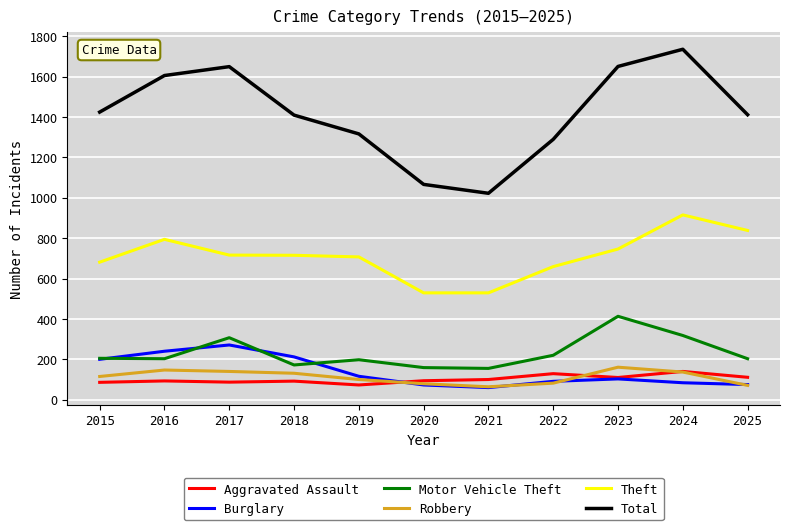

Is the value of Aggravated Assault at 2023 greater than the value of Theft at 2024?

No